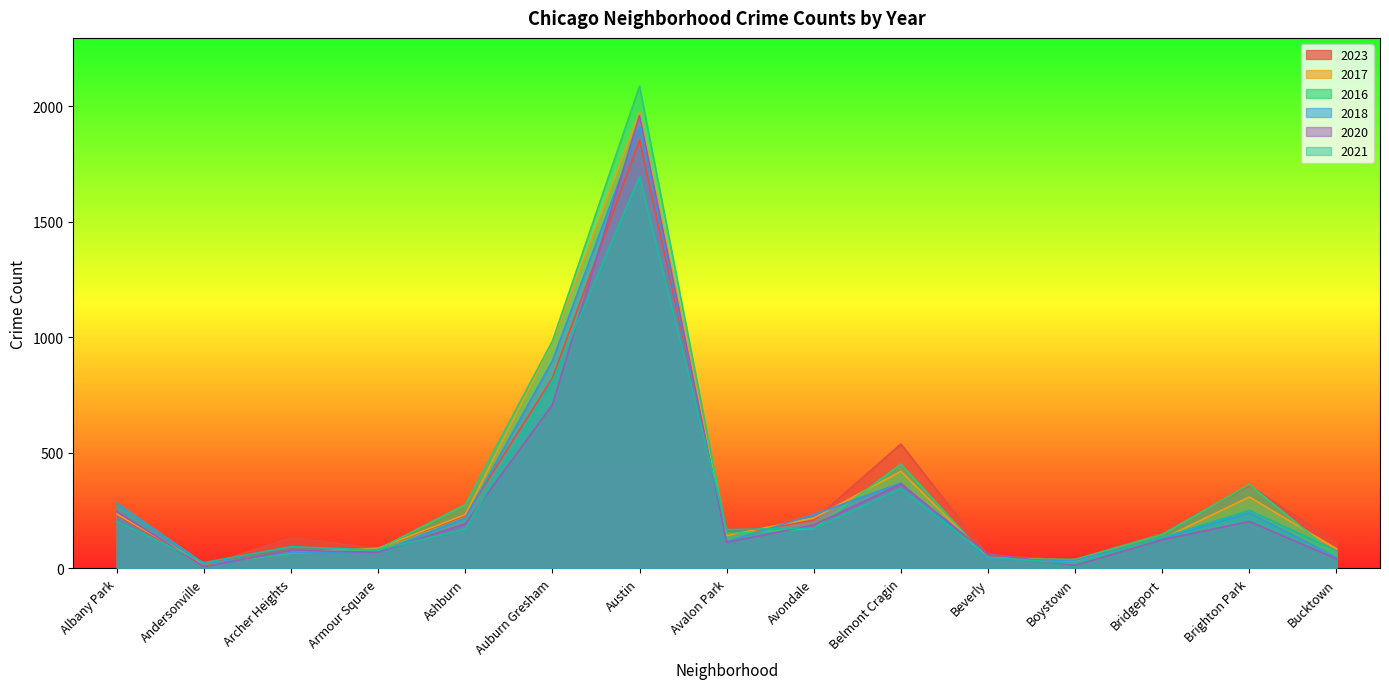

How many times do 2020 and 2016 cross each other?

6